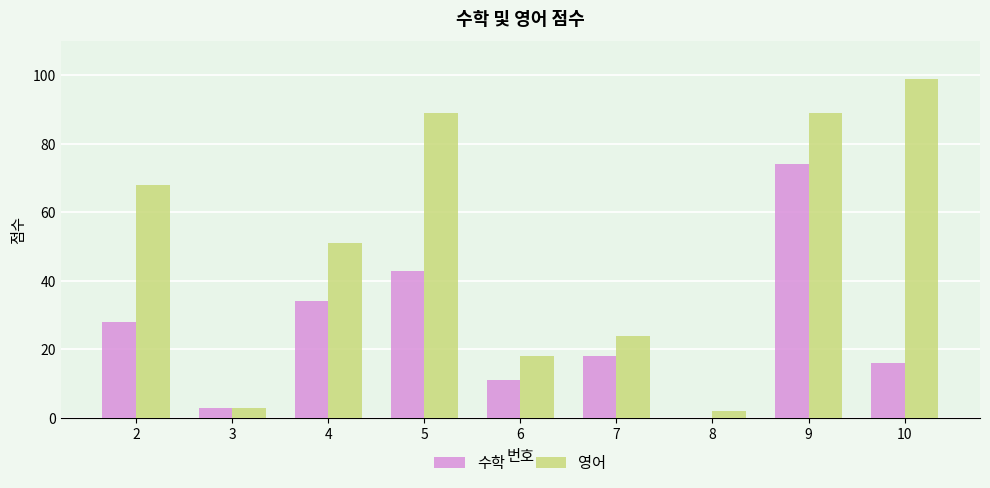

Which category has the highest value across all series?

10